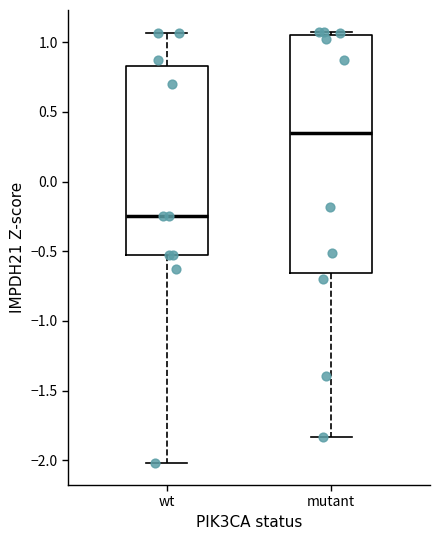

Which box is the tallest, from its lower edge to its upper edge?

mutant